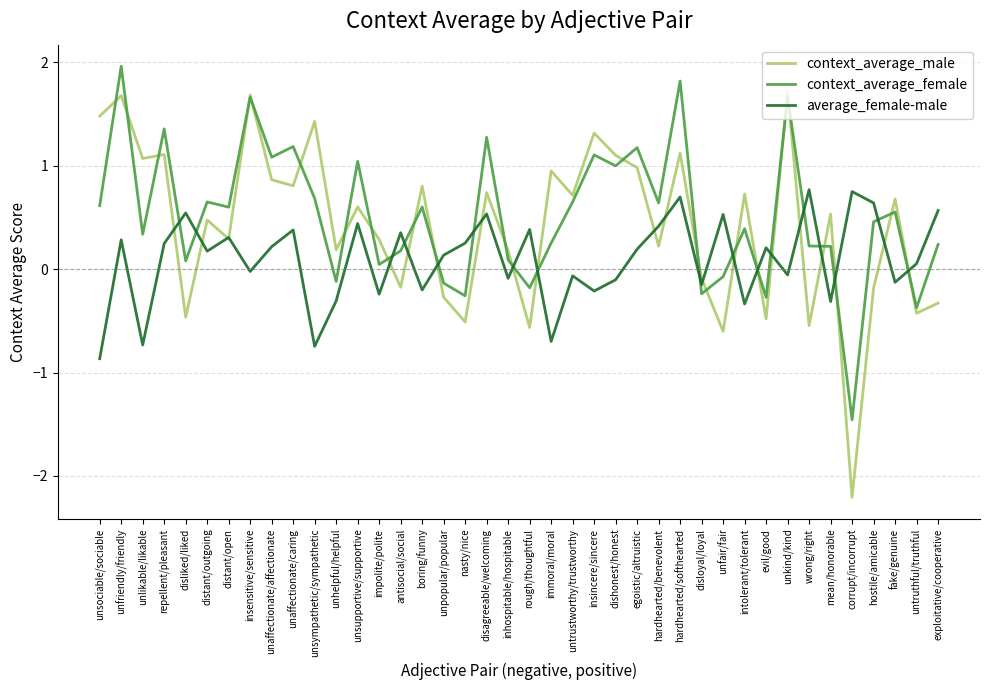

Where is the first local minimum for context_average_male?

unlikable/likable